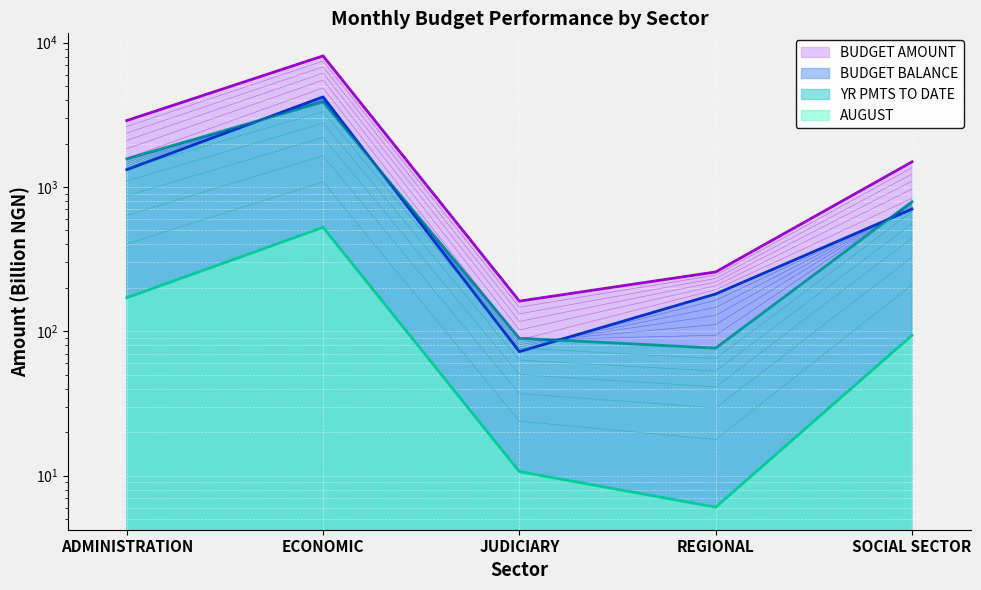

What is the lowest value of the BUDGET AMOUNT series?

161.8